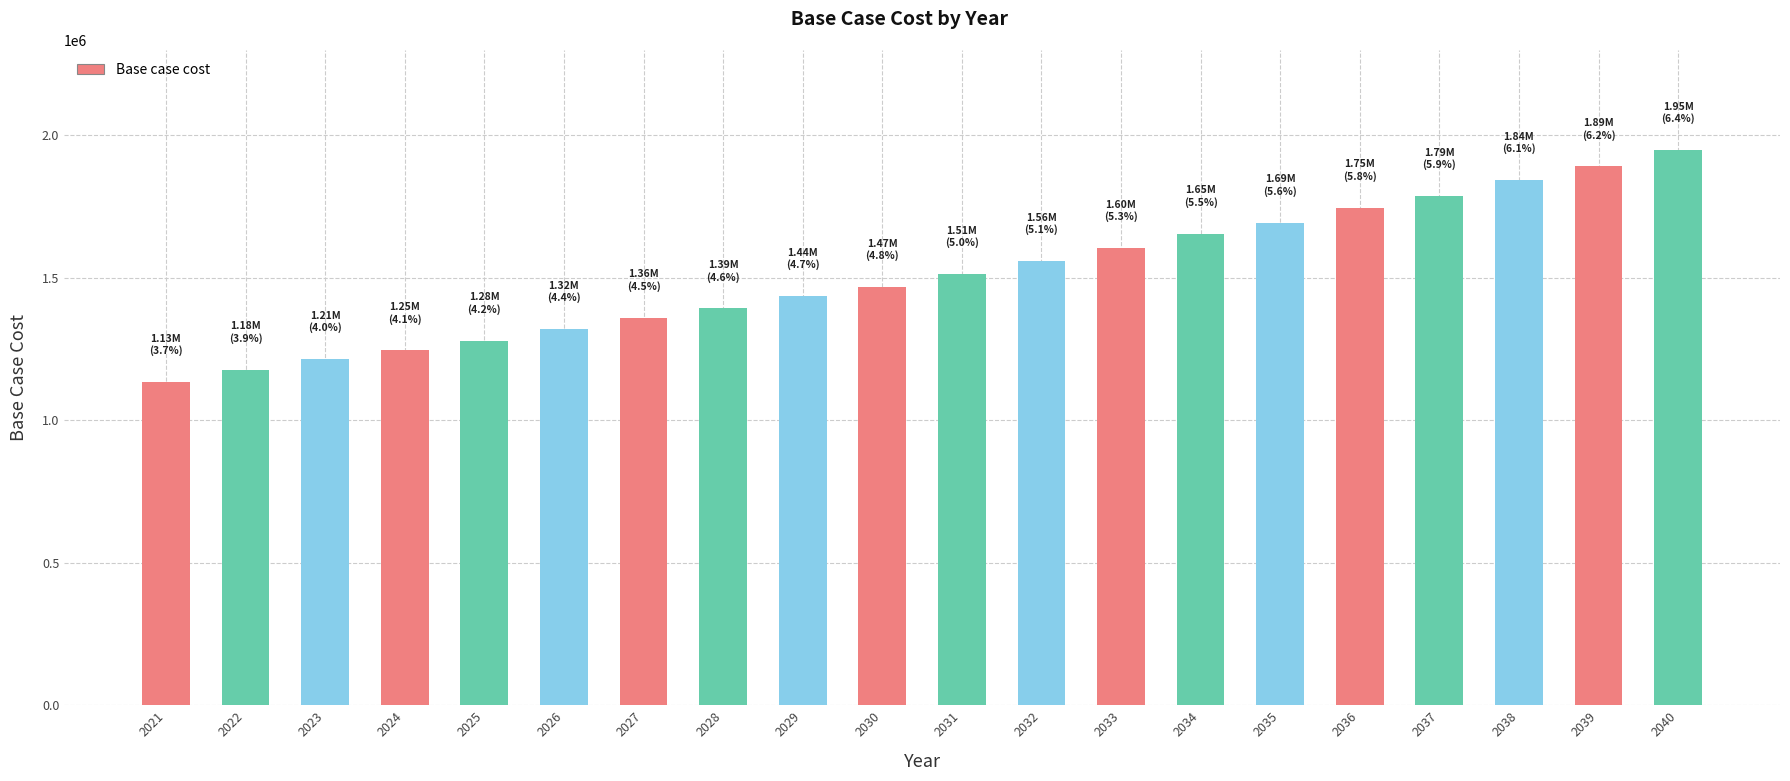

How many distinct data groups are displayed?

1